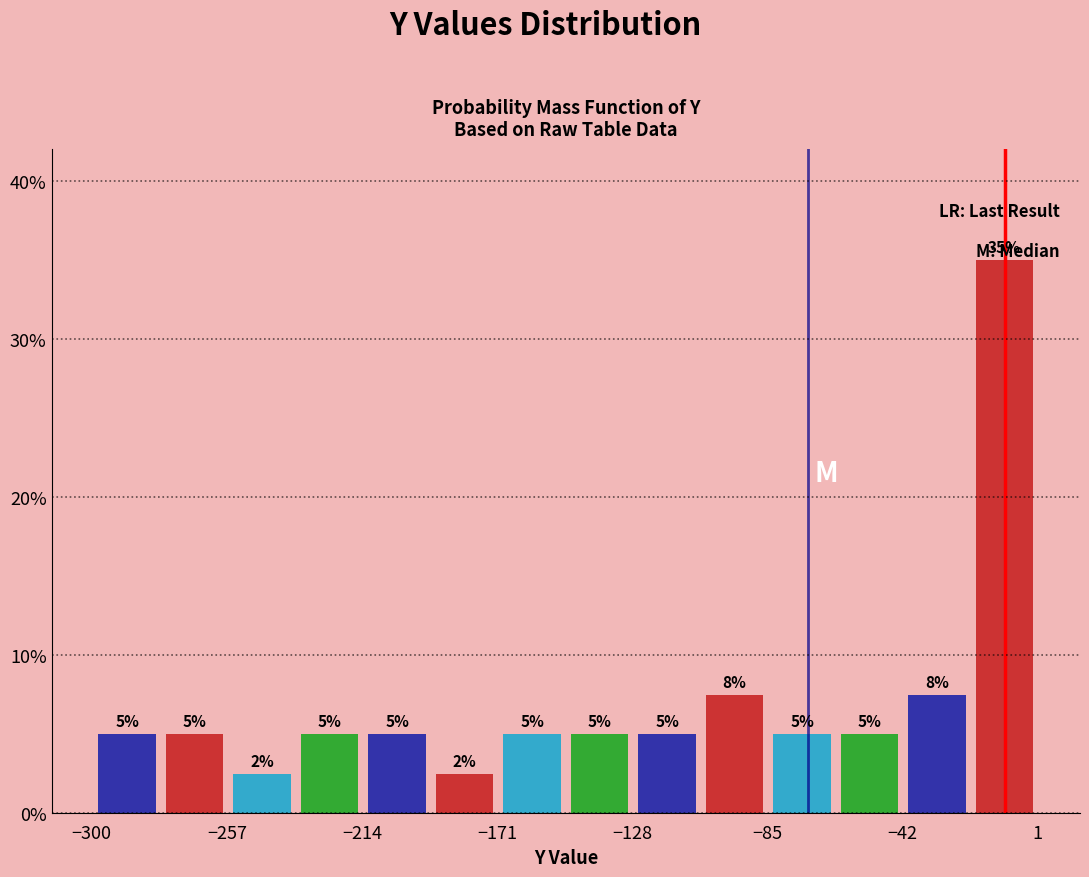

Over which range of the x-axis is the bar tallest?

-20 to 0